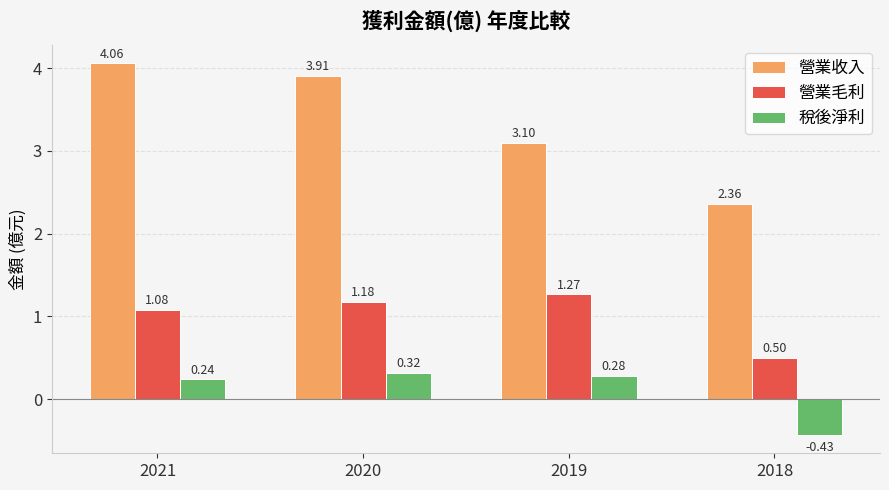

At which category is the sum across all series the highest?

2020